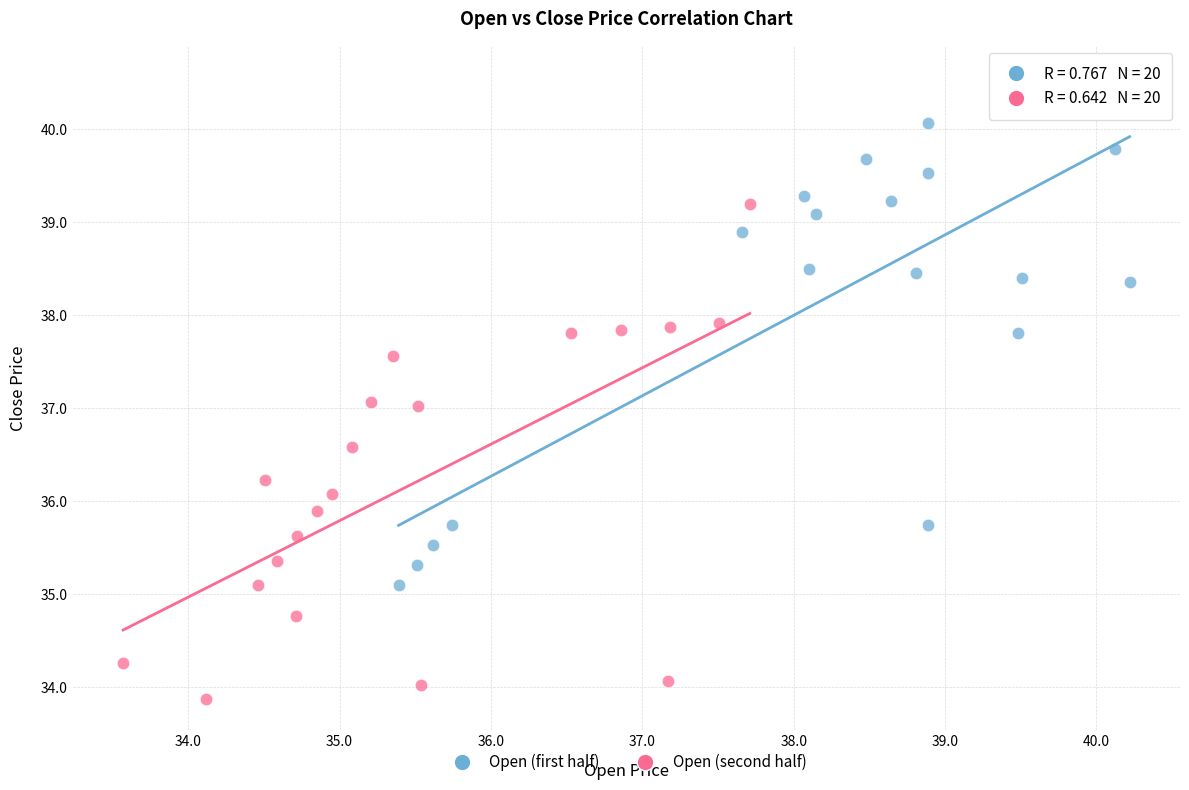

Which series reaches the maximum Y coordinate?

Open (first half)